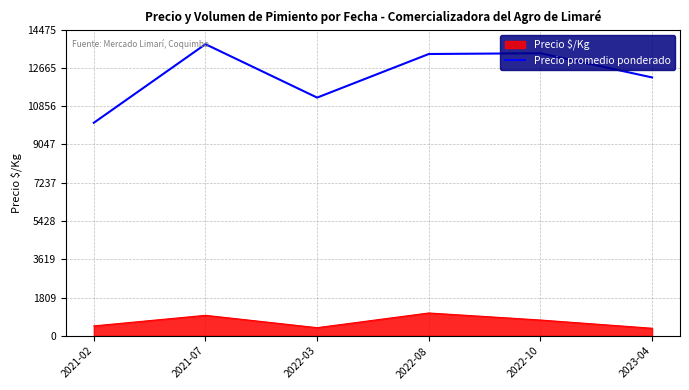

What is the difference between the second highest and minimum values in the Precio promedio ponderado series?

3286.0